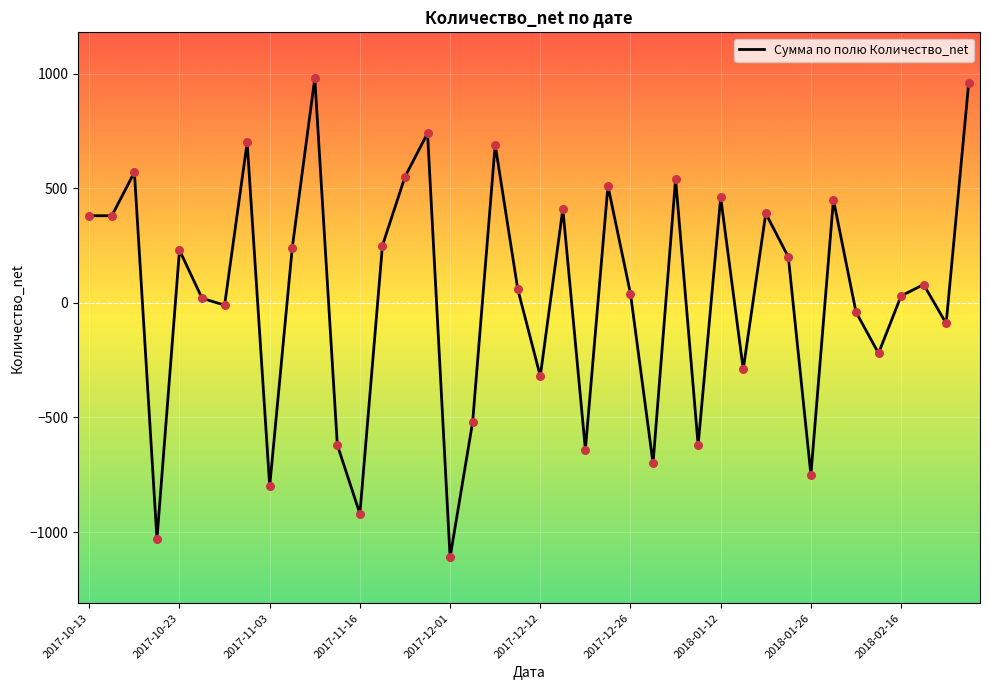

What is the greatest value displayed?

980